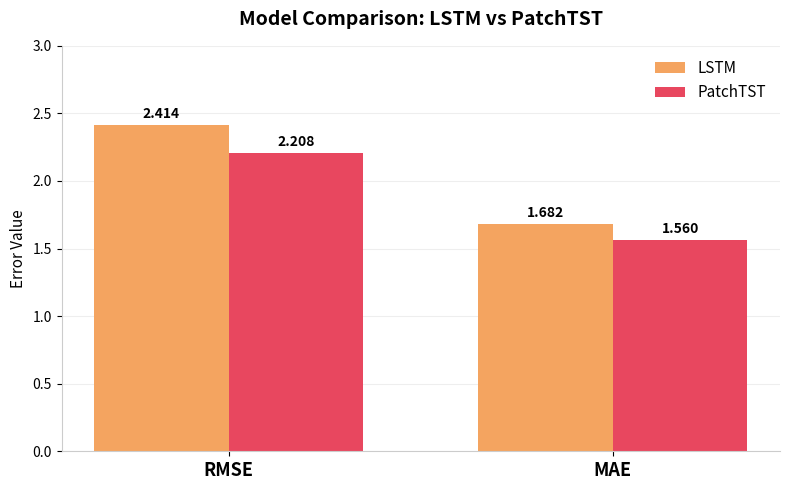

At RMSE, list the series in order from smallest to largest.

PatchTST, LSTM